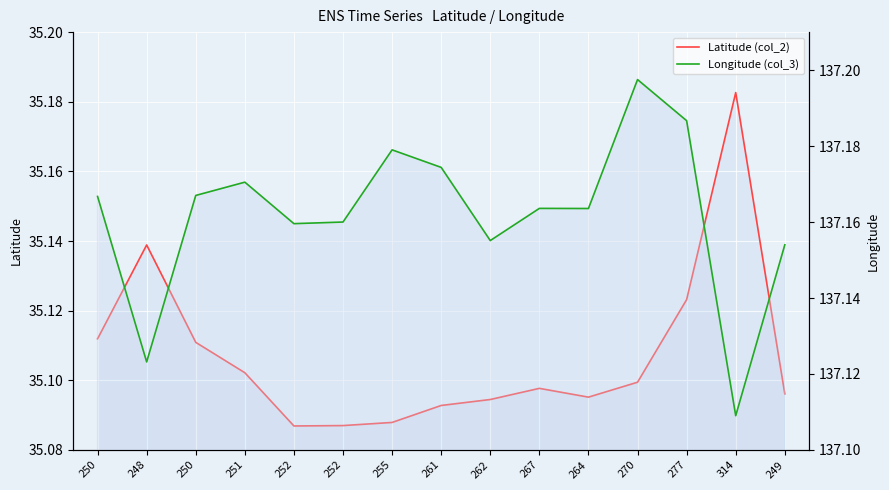

What is the smallest value displayed?

35.1